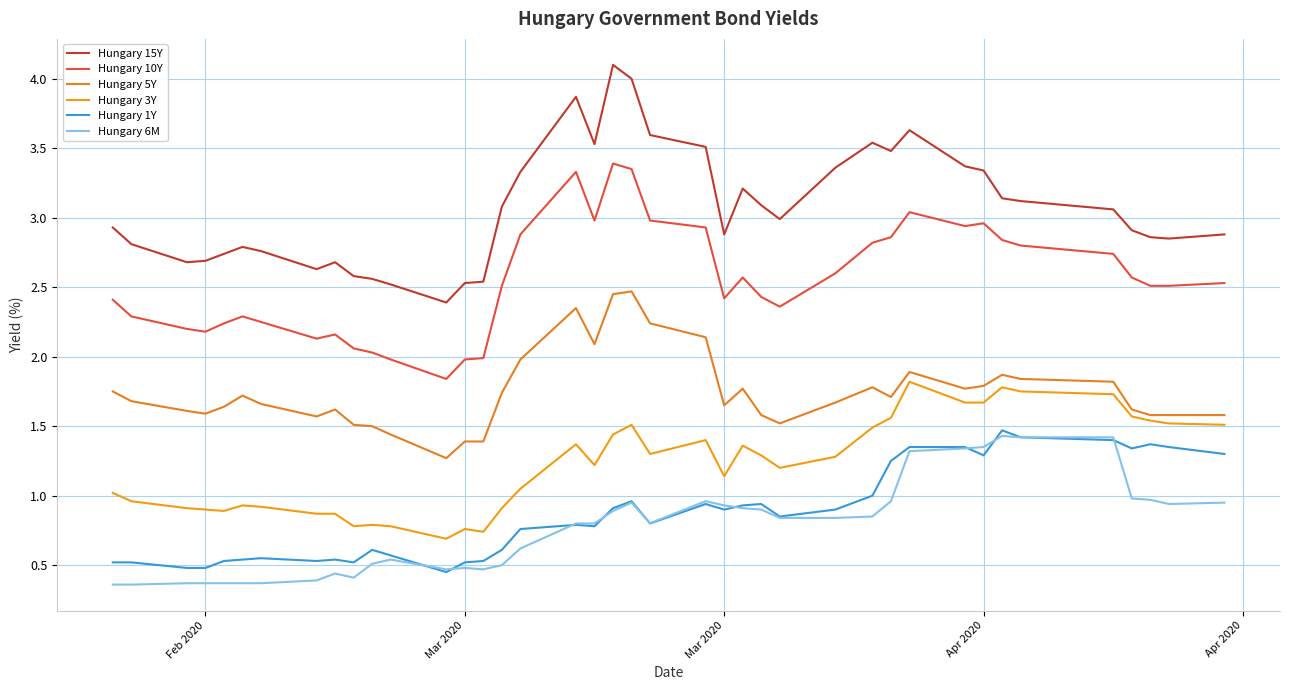

How many lines are shown in the chart?

6